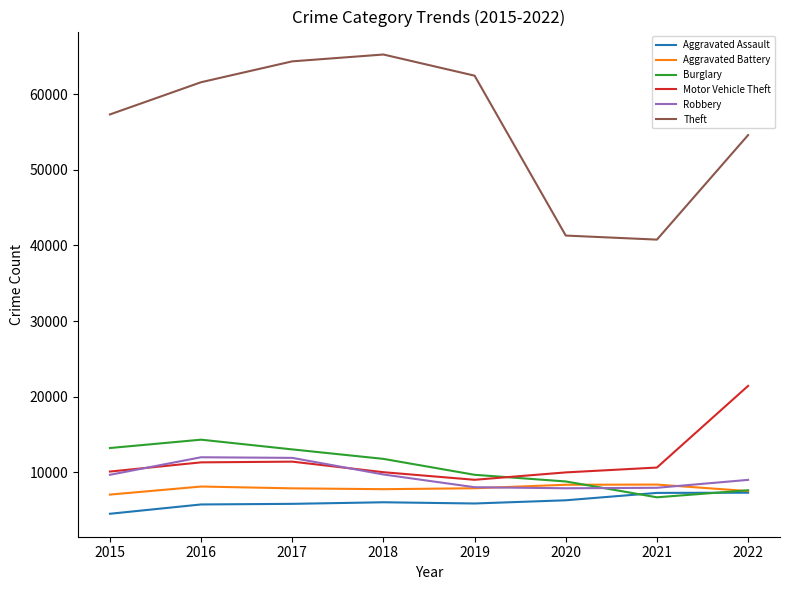

Which series has the widest spread of values?

Theft